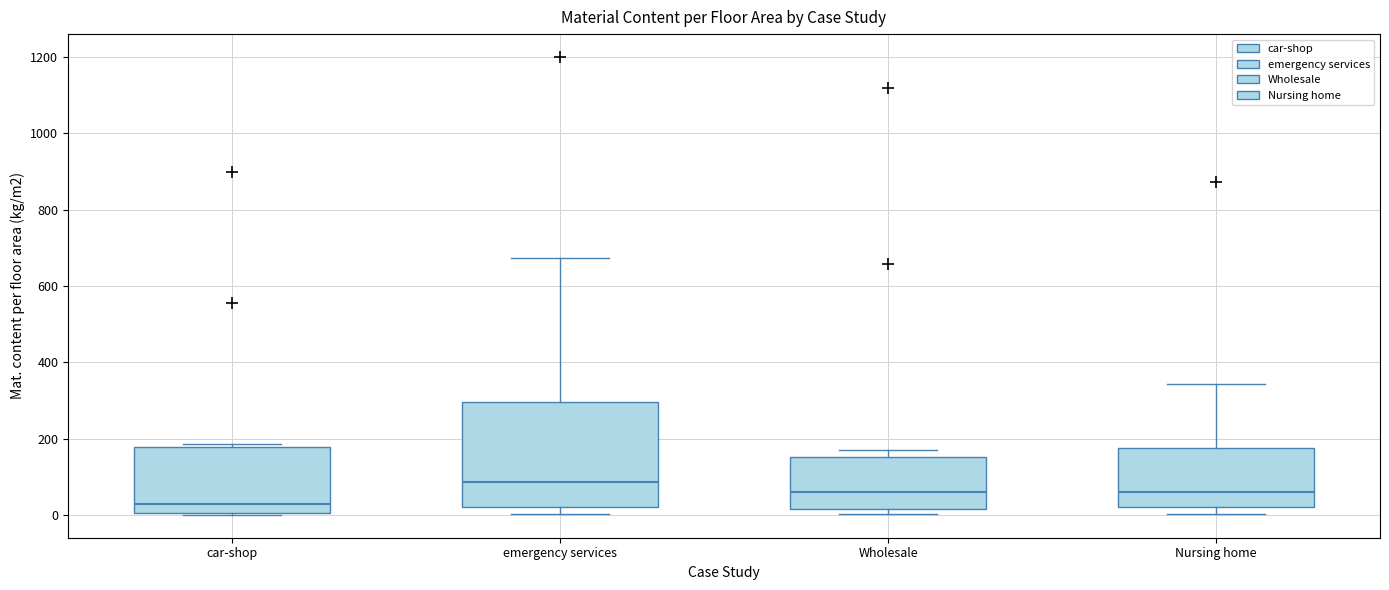

Reading left to right, read every box against the y-axis: the position of its median line, the range the box covers, and the ends of its whiskers. The values are not printed on the chart, so give them approximately, as read against the axis.

car-shop: median 20, box 0 to 180, whiskers 0 to 180 (just above the box's upper edge)
emergency services: median 80, box 20 to 300, whiskers 0 to 680
Wholesale: median 60, box 20 to 160, whiskers 0 to 160 (just above the box's upper edge)
Nursing home: median 60, box 20 to 180, whiskers 0 to 340